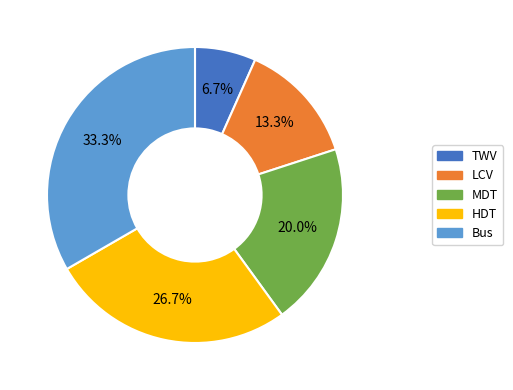

How many segments does this pie chart have?

5